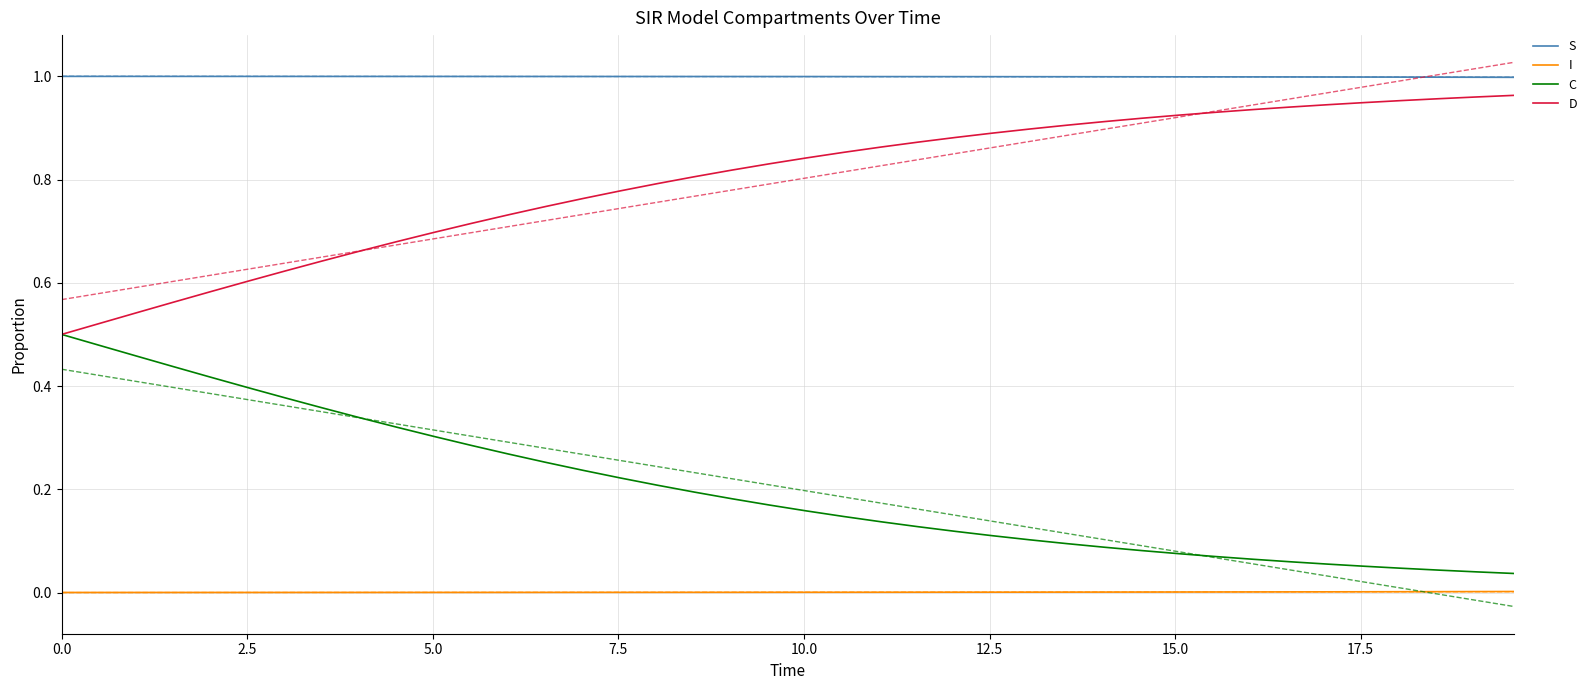

What is the difference between the C values at 39 and 16?

0.2